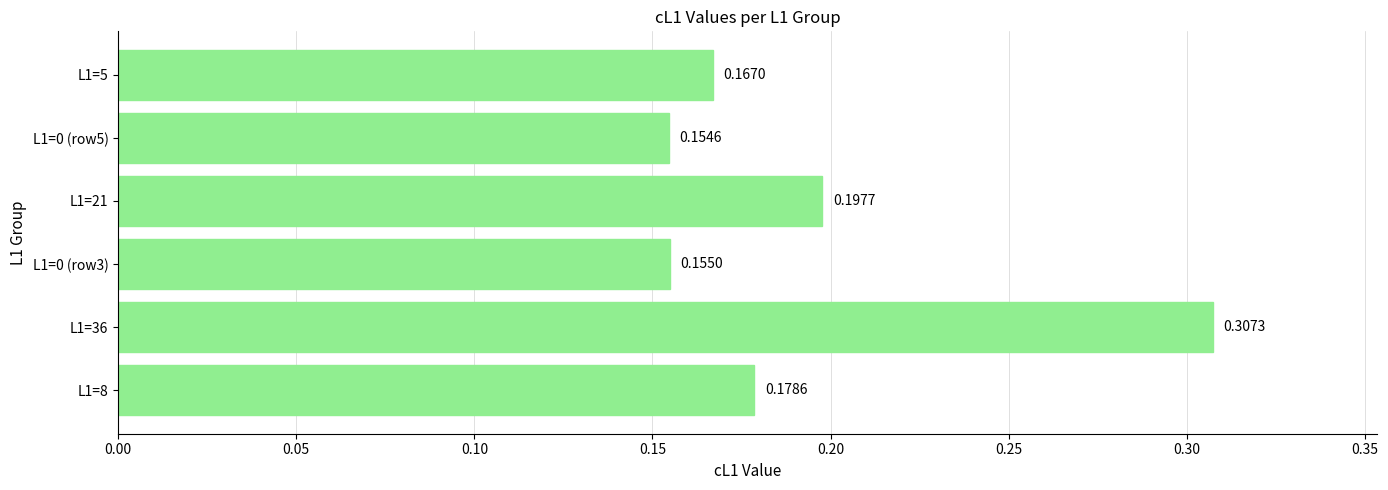

List the labels in order of value, largest first.

L1=36, L1=21, L1=8, L1=5, L1=0 (row3), L1=0 (row5)